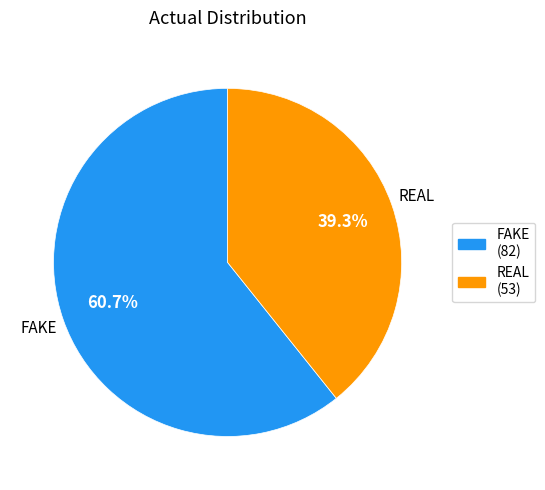

Rank the categories by value from lowest to highest.

REAL, FAKE